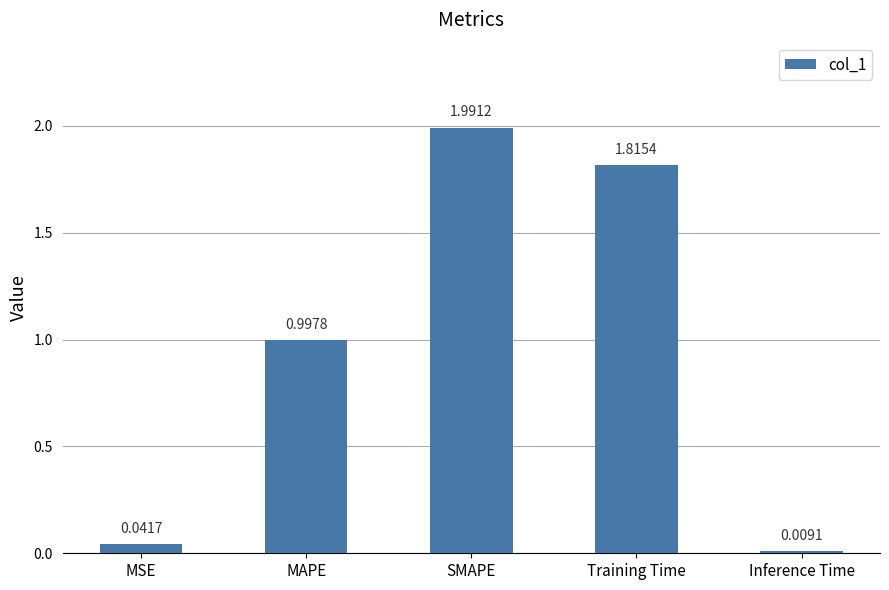

What is the label of the 5th bar from the left?

Inference Time